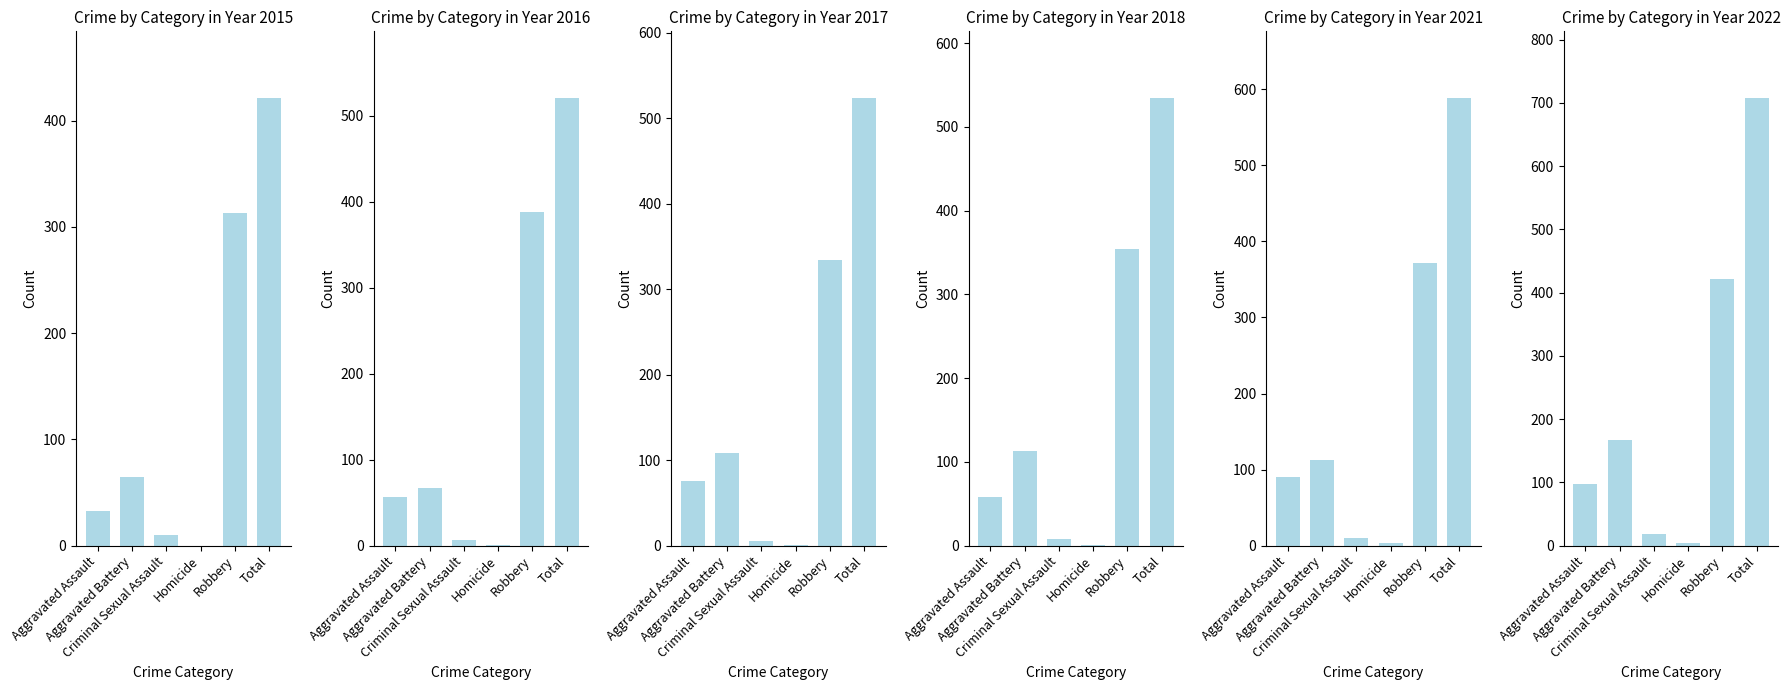

Is it true that 2022 equals 1028 at Total?

False